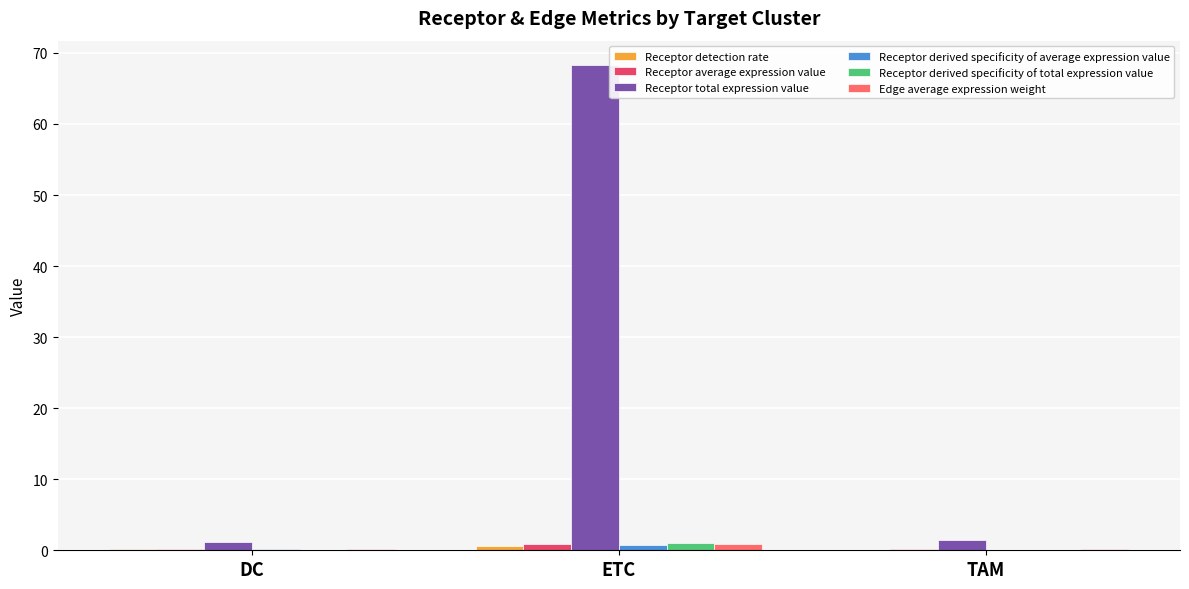

The Receptor derived specificity of total expression value series shows 0.0 at DC. True or false?

True